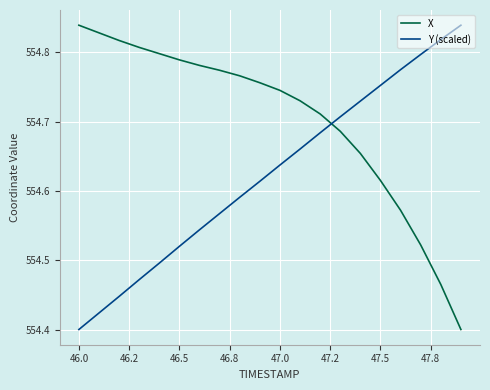

What is the difference between the maximum and minimum values in the X series?

0.4